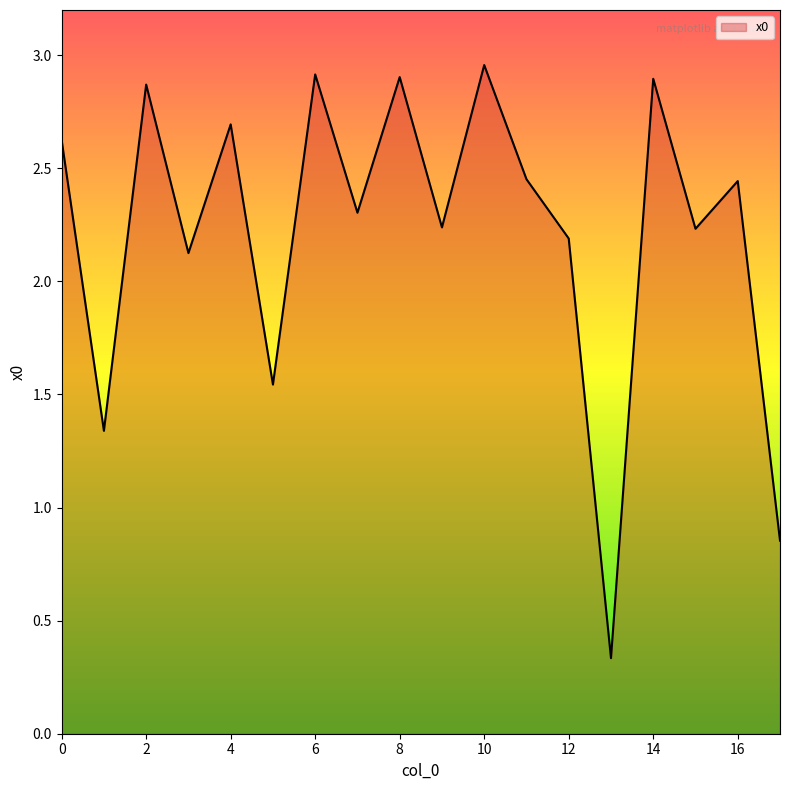

What is the difference between the maximum and minimum values?

2.6